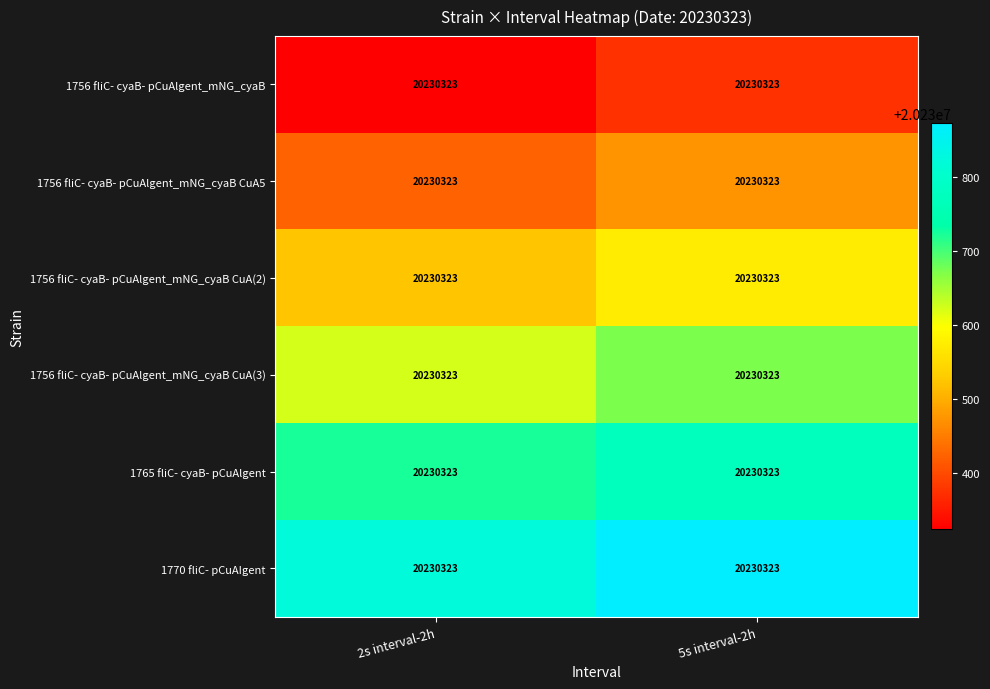

Reading left to right, extract all data points from this chart.

1756 fliC- cyaB- pCuAlgent_mNG_cyaB: 2s interval-2h=20230323	5s interval-2h=20230323
1756 fliC- cyaB- pCuAlgent_mNG_cyaB CuA5: 2s interval-2h=20230323	5s interval-2h=20230323
1756 fliC- cyaB- pCuAlgent_mNG_cyaB CuA(2): 2s interval-2h=20230323	5s interval-2h=20230323
1756 fliC- cyaB- pCuAlgent_mNG_cyaB CuA(3): 2s interval-2h=20230323	5s interval-2h=20230323
1765 fliC- cyaB- pCuAlgent: 2s interval-2h=20230323	5s interval-2h=20230323
1770 fliC- pCuAIgent: 2s interval-2h=20230323	5s interval-2h=20230323